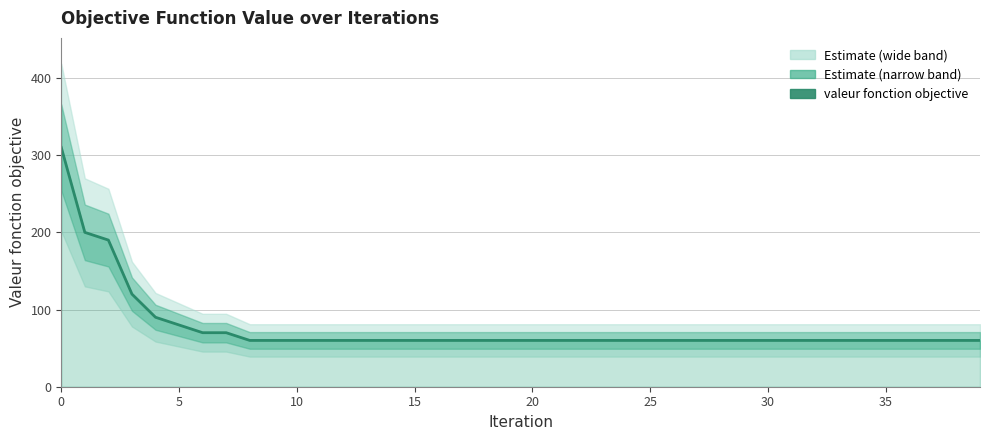

What is the ratio of the value at 17 to the value at 30?

1.0